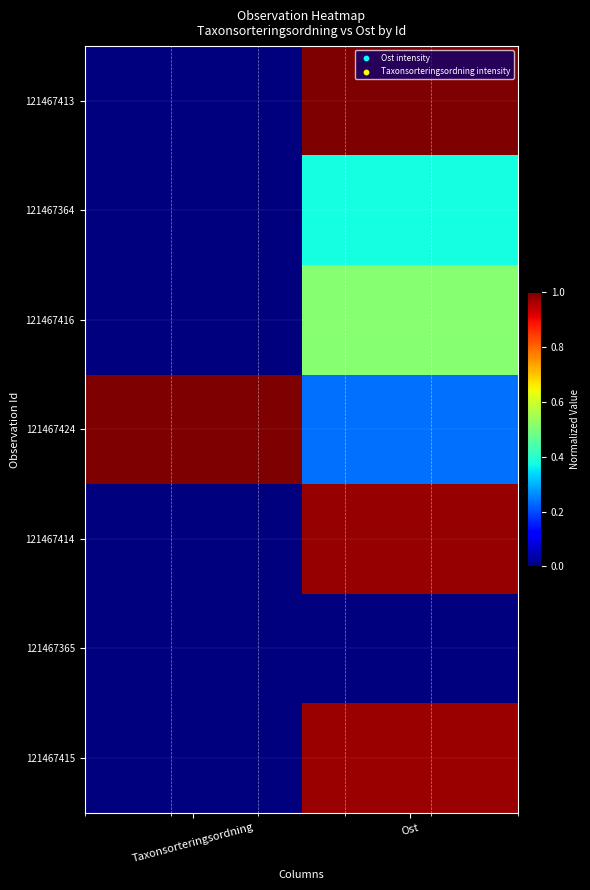

Count the number of data series in this chart.

7